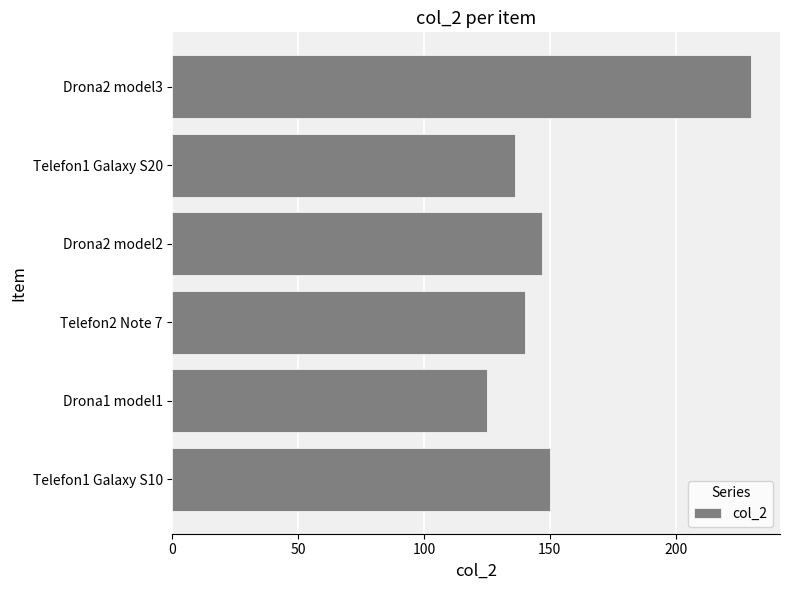

Approximately how many times larger is the value at Drona1 model1 compared to Telefon1 Galaxy S10?

0.8